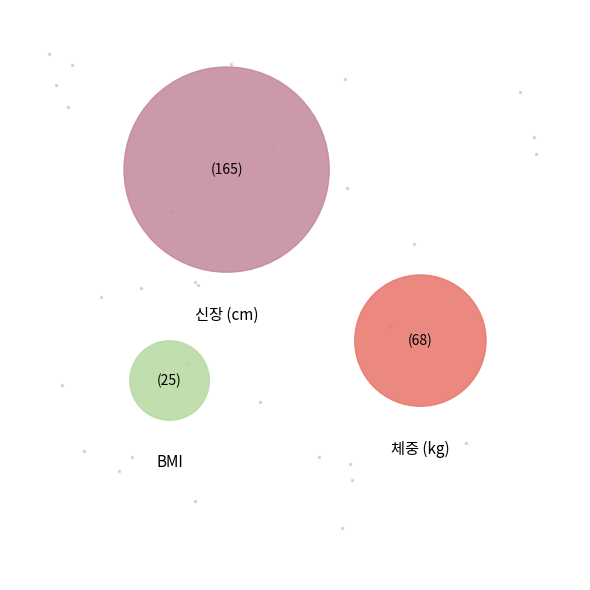

To the nearest percent, what is the combined percentage of 체중(kg) and 신장(cm)?

90%